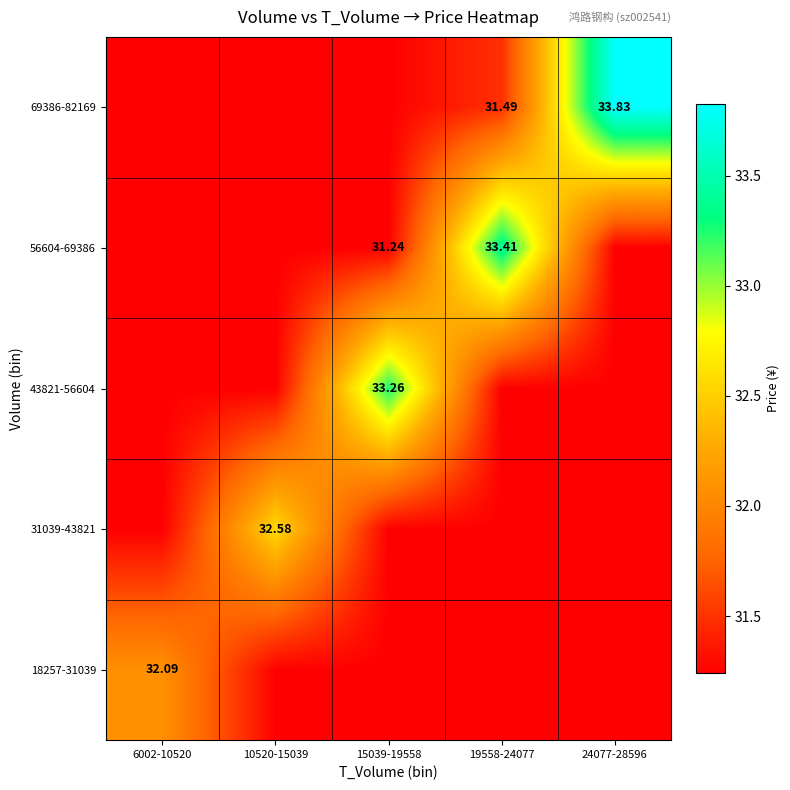

At which label is 31039-43821 closest to 31?

6002-10520